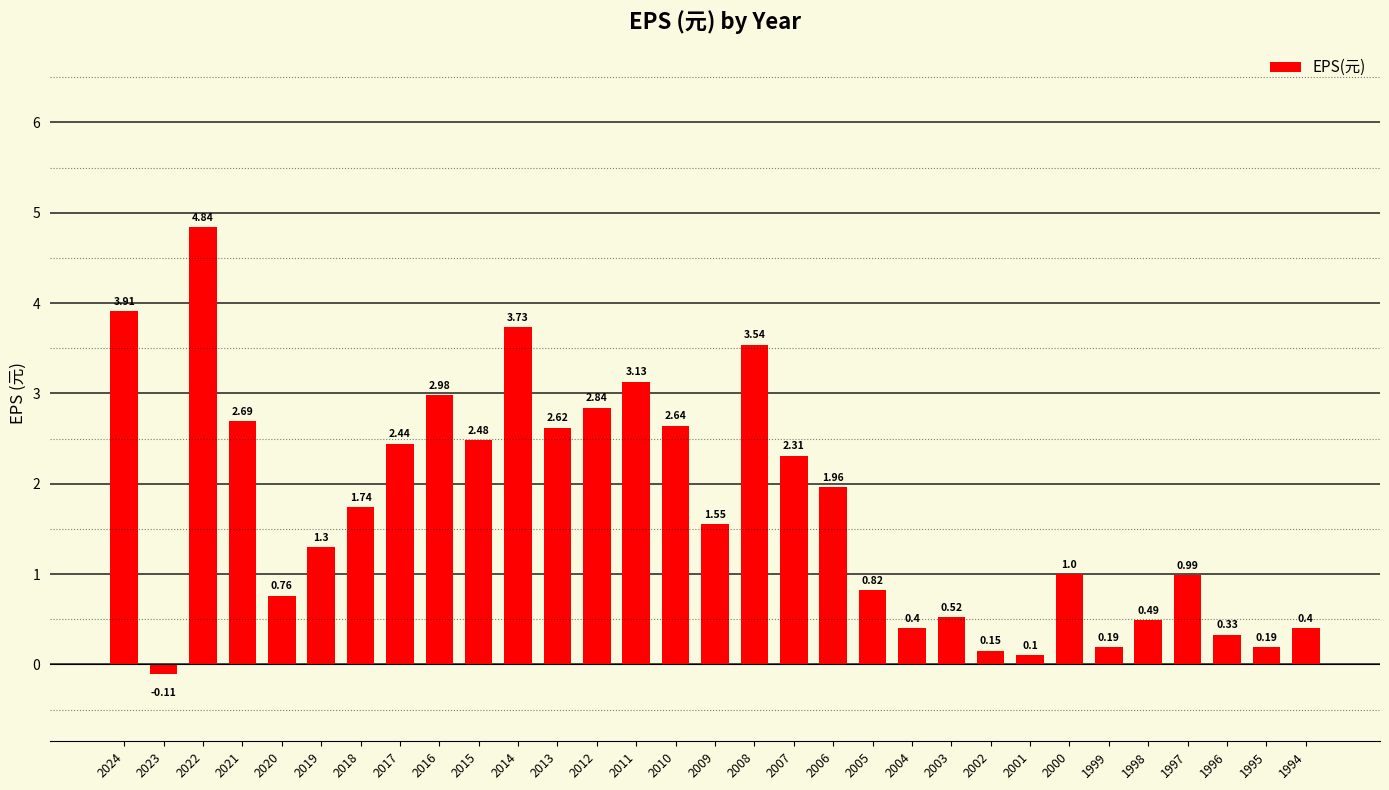

What is the change in value from 2016 to 2010?

-0.3